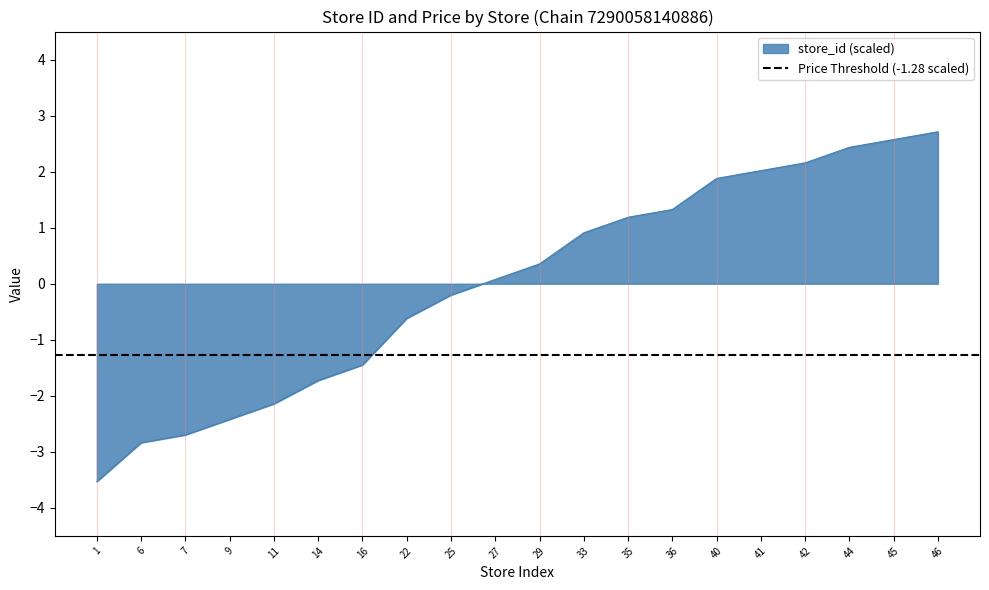

What is the difference between the maximum and minimum values?

6.2